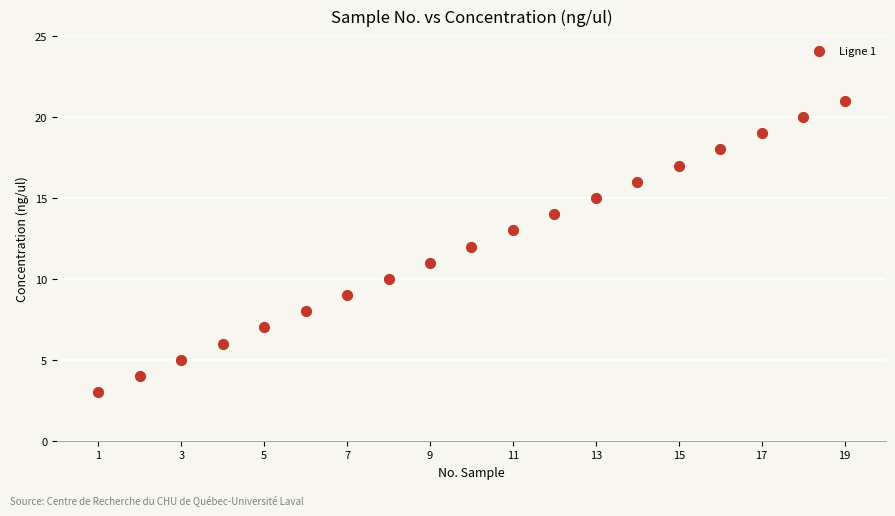

What is the range of X values (max minus min)?

18